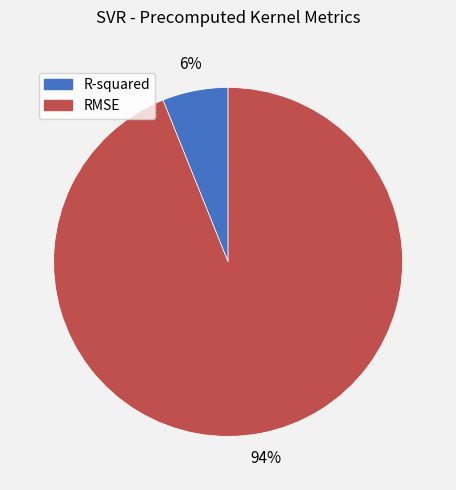

Does RMSE represent more than half of the total?

Yes